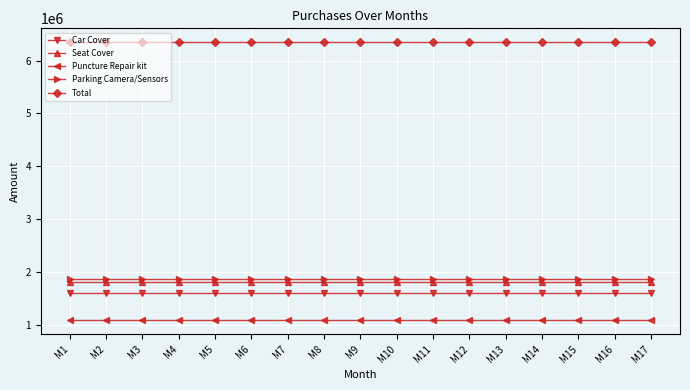

What is the average value of the Car Cover series?

1600000